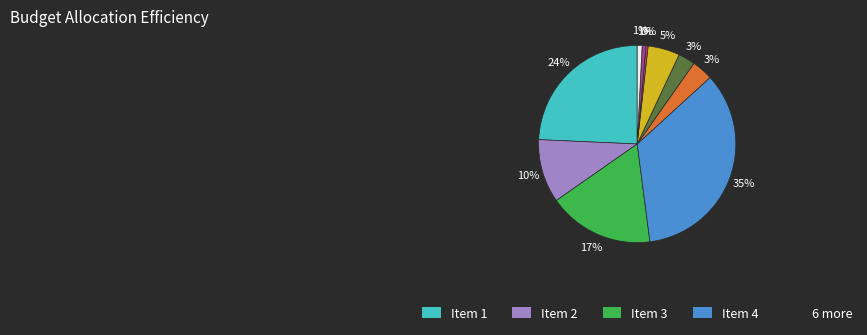

To the nearest percent, what is the average slice percentage?

10%